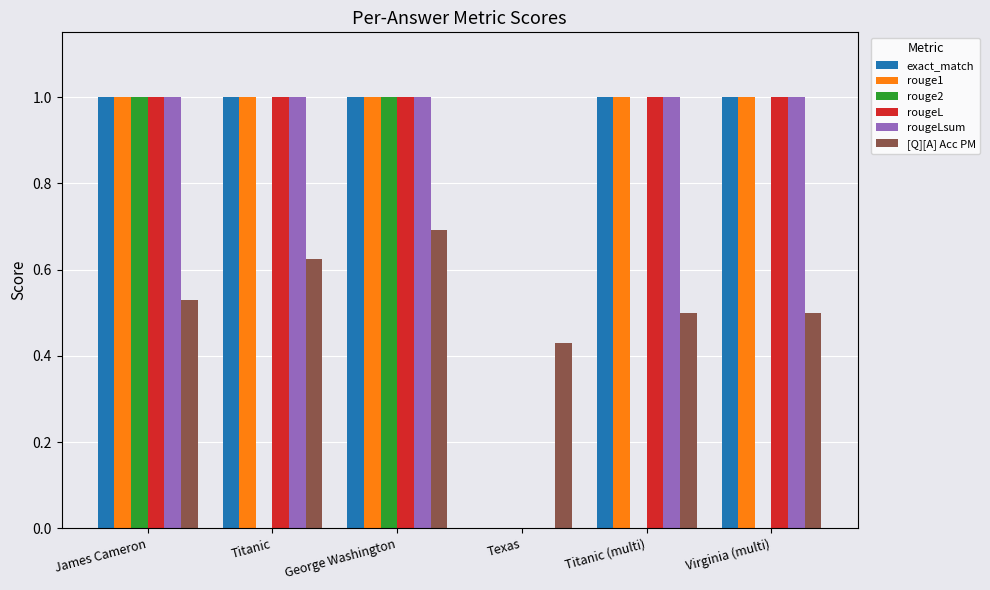

How many categories are shown in the chart?

6